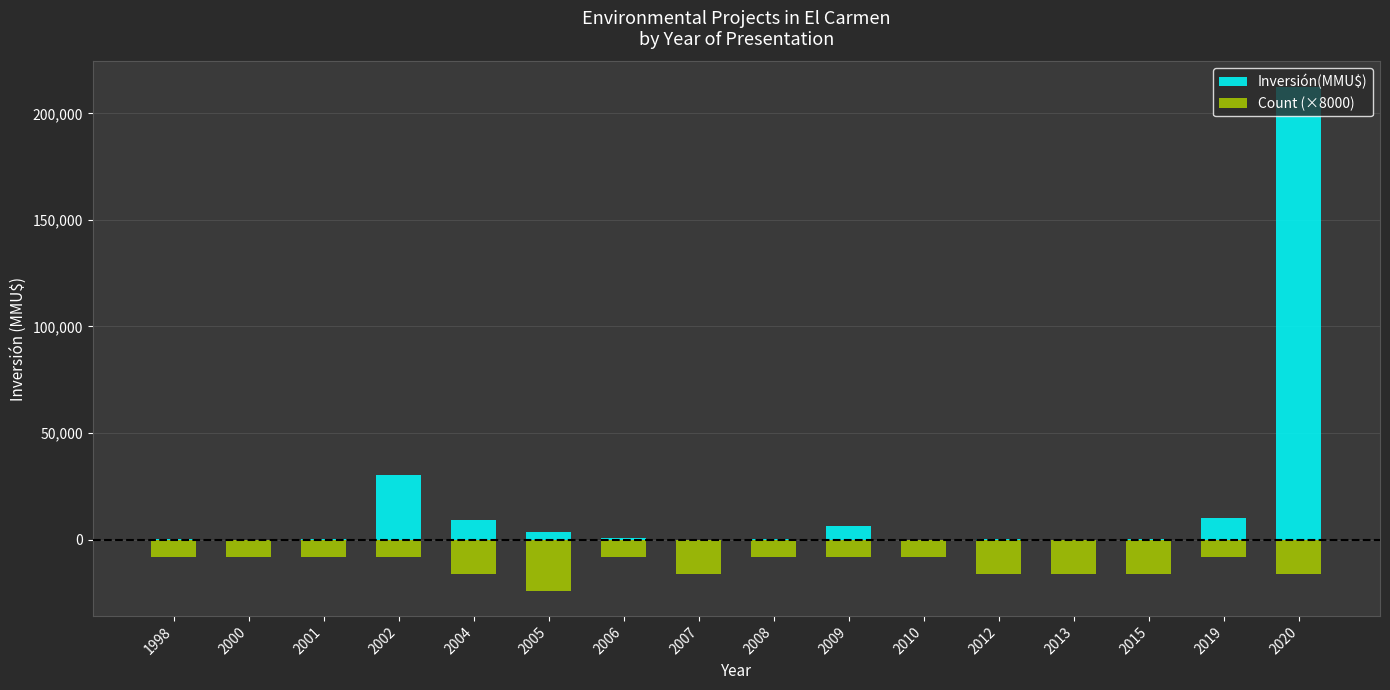

Rank the series by their average value, from lowest to highest.

Count (×8000), Inversión(MMU$)